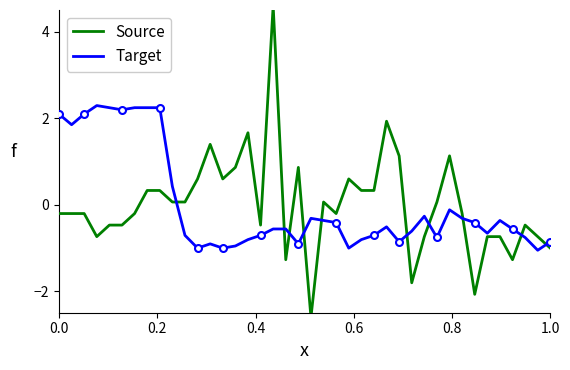

True or false: Target has a value of -0.9 at 1.0.

True